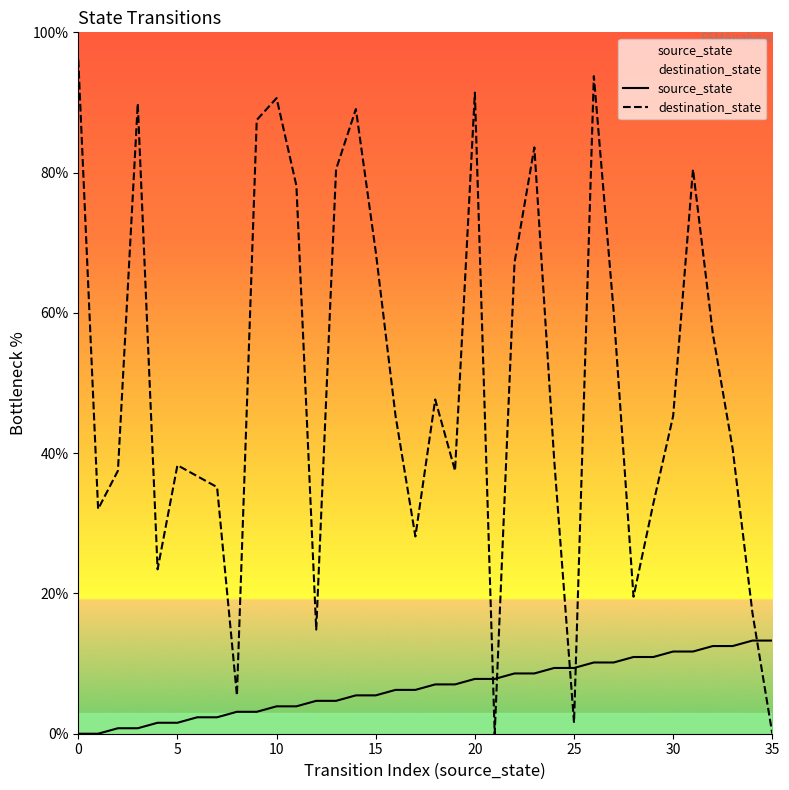

What is the label of the 26th point from the right?

10